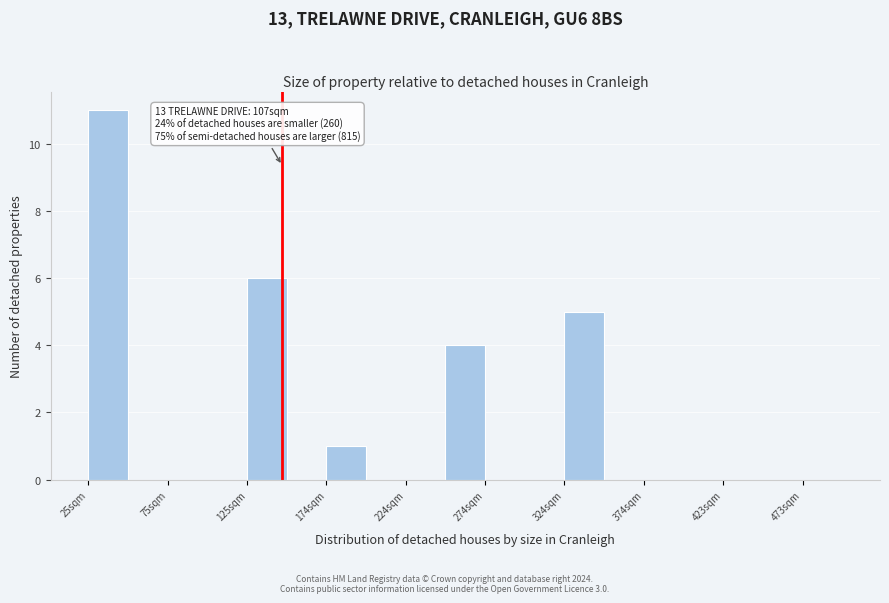

Which range on the x-axis has the tallest bar?

25 to 50